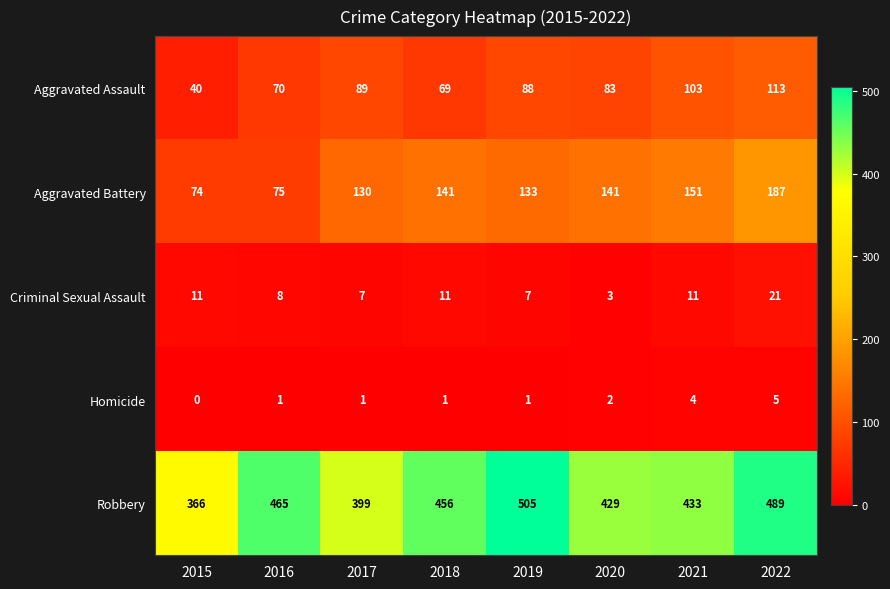

Which series has the largest total across all categories?

Robbery